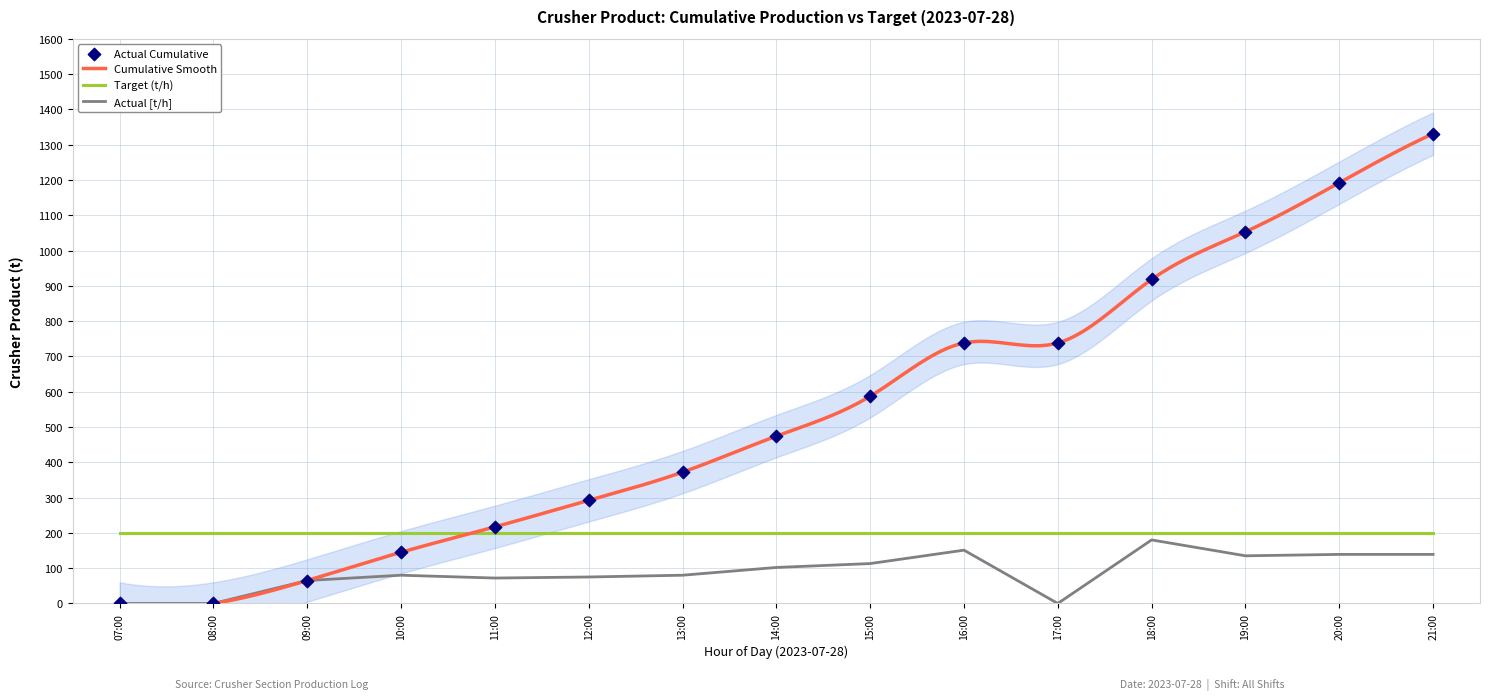

Which has a higher value, 09:00 or 15:00?

15:00